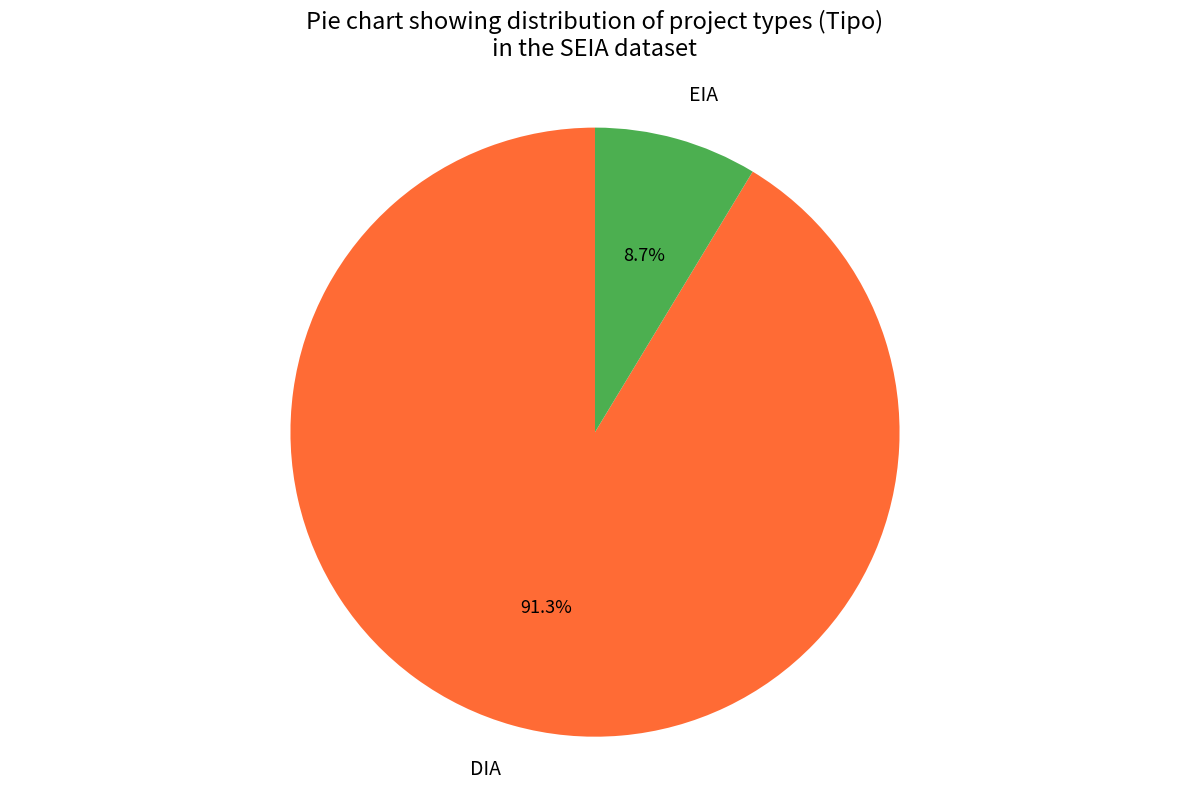

Count the number of slices in the pie.

2